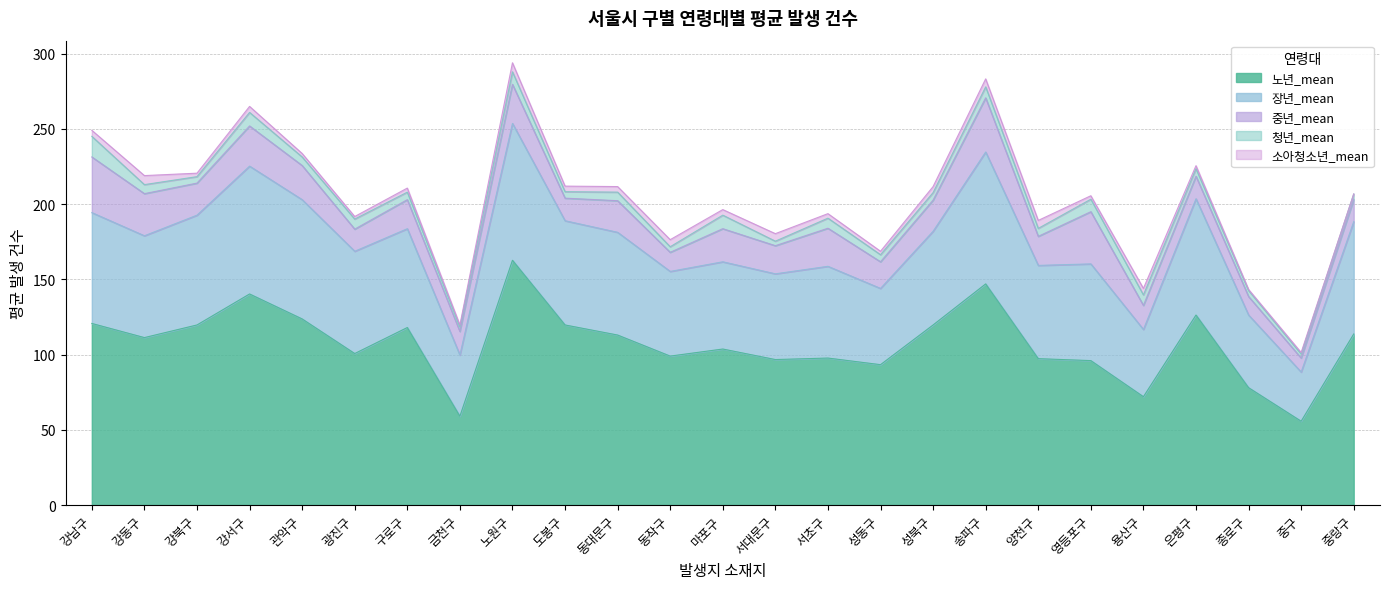

Reading left to right, what are all the values shown in this chart?

노년_mean: 120.7	111.3	119.7	140.3	123.7	100.7	118.0	59.0	162.7	119.7	113.0	99.0	103.7	96.7	97.7	93.3	119.7	147.0	97.3	96.0	72.0	126.3	78.0	55.7	113.7
장년_mean: 73.7	67.7	73.0	85.0	79.3	68.0	65.7	40.7	91.0	69.3	68.3	56.3	58.0	57.0	61.0	50.7	62.3	87.7	62.0	64.3	44.7	77.3	48.3	32.7	74.7
중년_mean: 37.0	28.0	21.3	26.7	22.7	14.7	19.3	15.7	26.0	15.0	21.0	12.7	22.0	18.7	25.3	17.7	20.7	36.0	19.3	34.7	16.0	15.0	12.3	9.3	14.7
청년_mean: 13.7	6.0	4.3	9.0	5.7	6.7	5.0	3.0	8.3	4.3	5.7	3.7	9.0	3.0	6.7	4.7	5.0	7.3	5.3	8.3	7.0	5.0	4.0	2.7	3.7
소아청소년_mean: 4.0	6.0	2.3	4.0	2.3	1.7	2.7	1.3	6.0	3.7	3.7	4.7	3.7	5.0	3.0	2.3	4.0	5.3	5.3	2.3	4.3	2.0	0.7	1.0	0.0